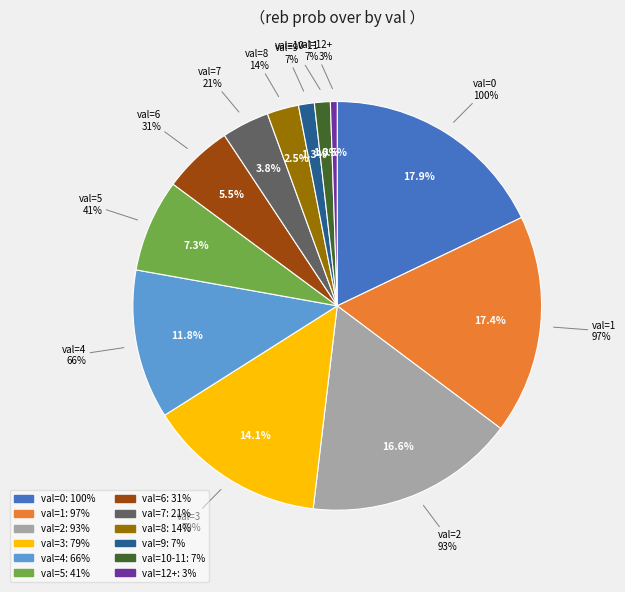

Do 3 and 9 together represent more than half of the pie?

No